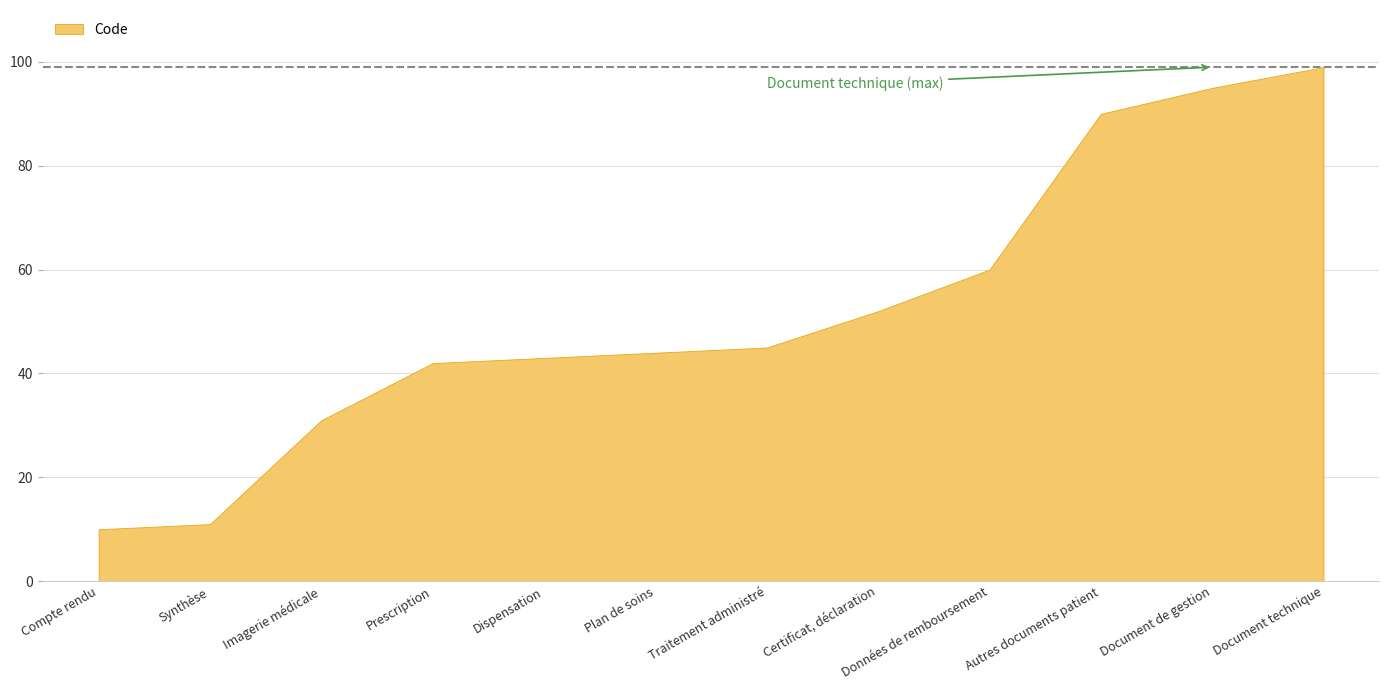

Where does the data first go above 45?

Certificat, déclaration